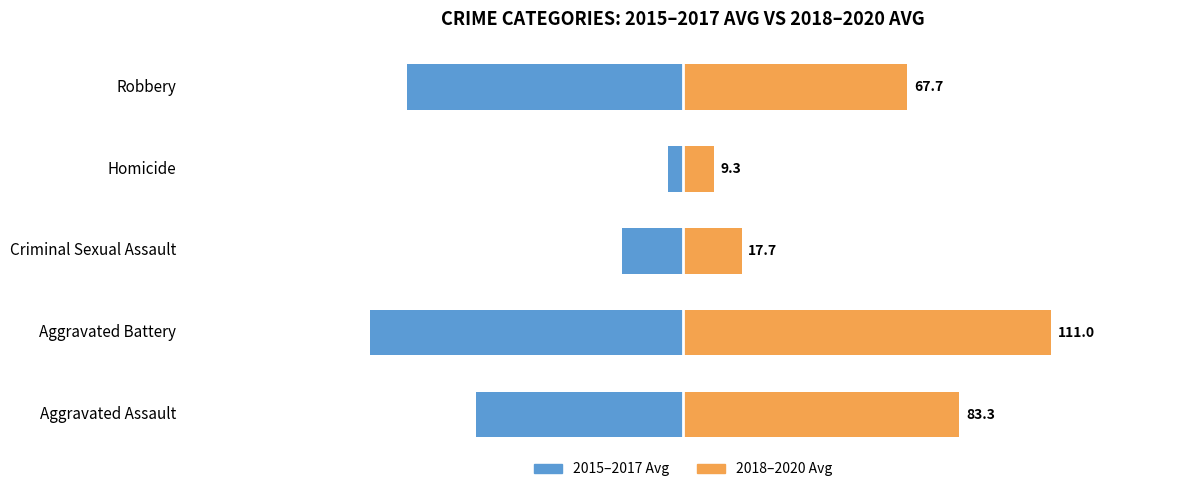

What is the value of the 2015–2017 Avg bar at the 3rd from the left?

-18.3